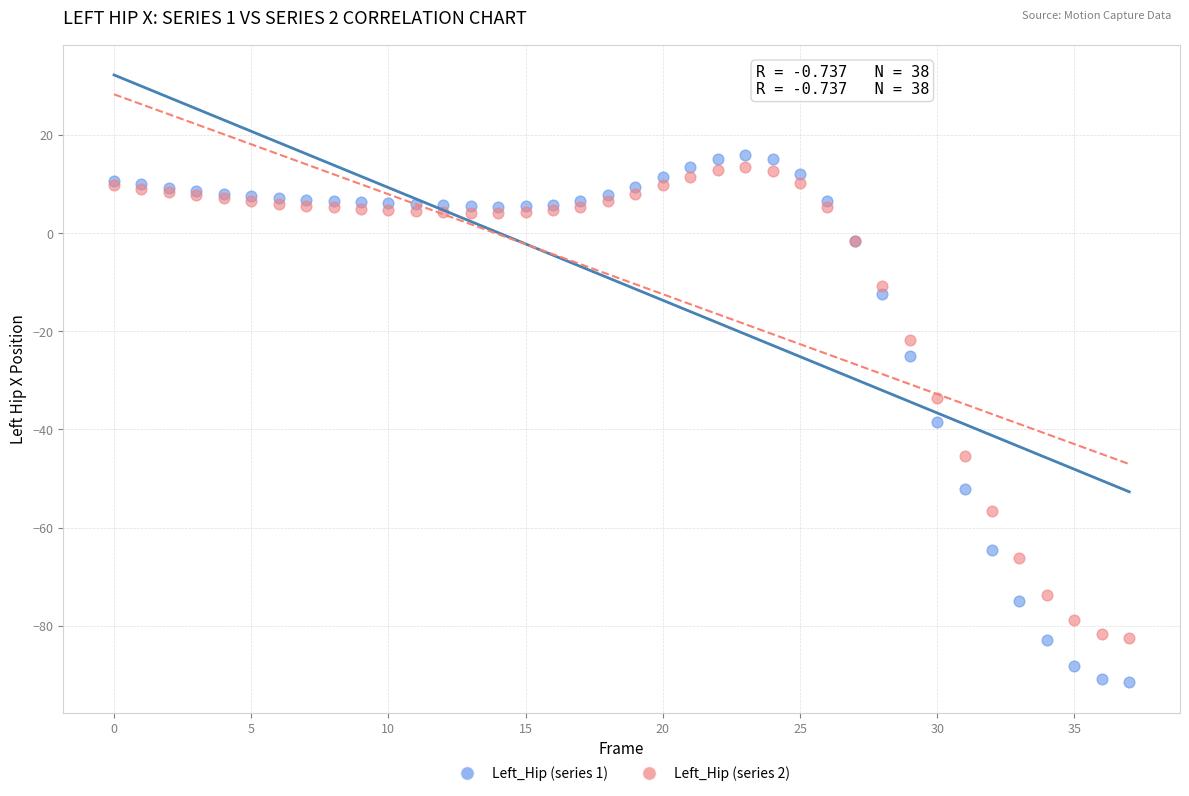

Which series has the widest spread of Y values?

Left_Hip (series 1)